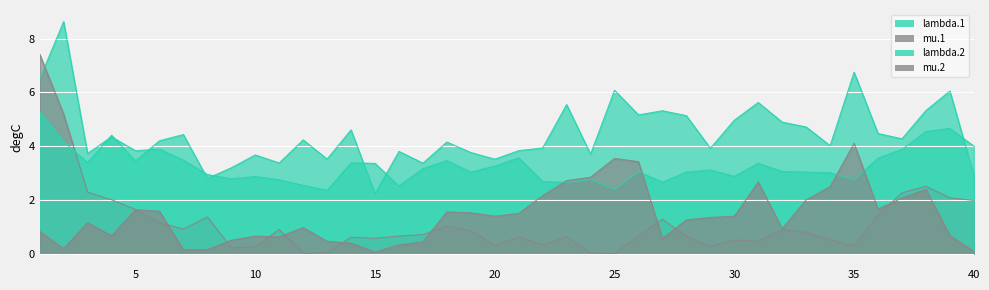

Which category has the highest value in the mu.2 series?

35